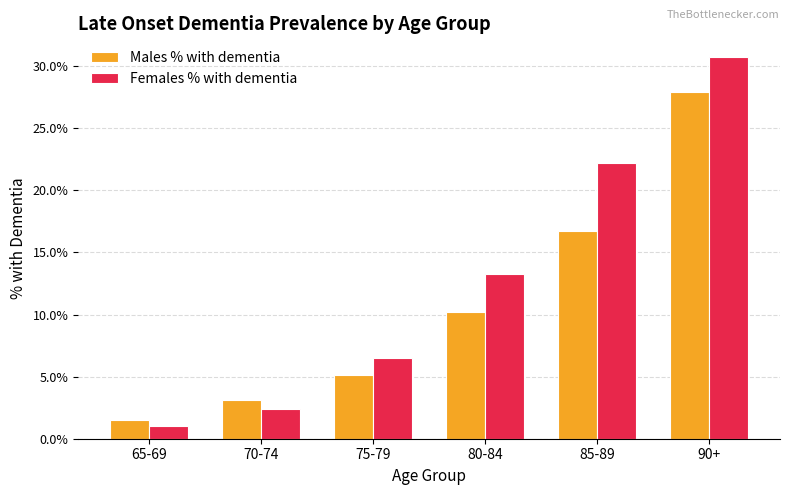

Does the chart contain stacked bars?

No